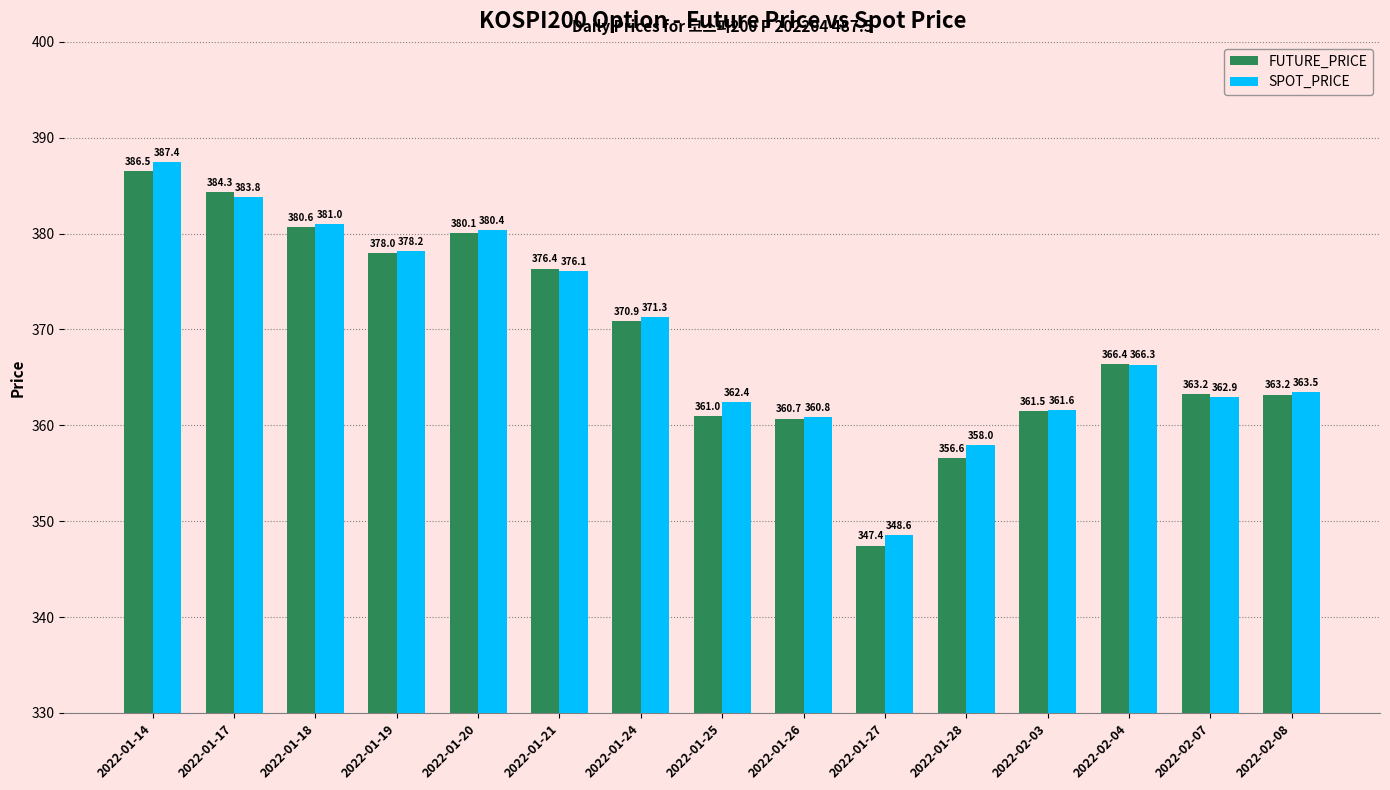

Count the number of categories in the chart.

15